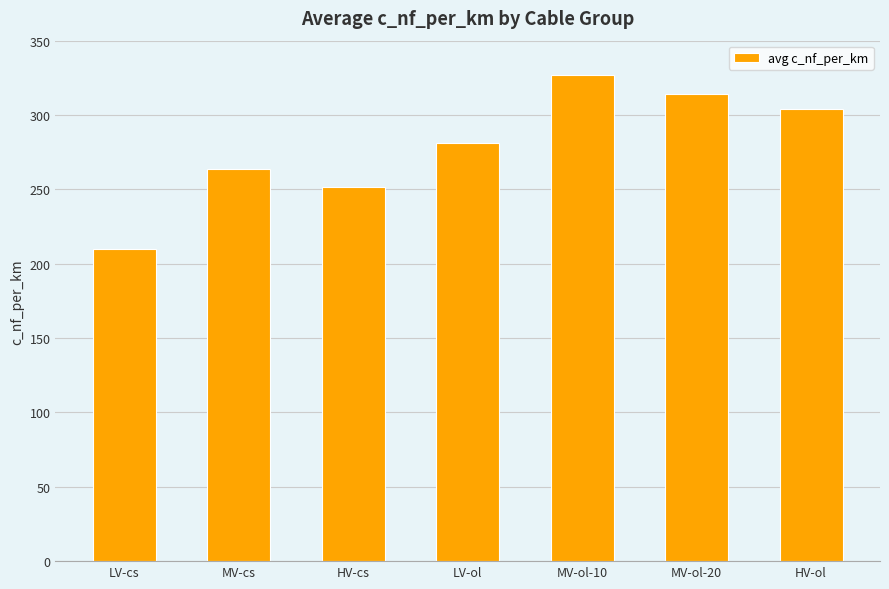

At which label is the value closest to 268?

MV-cs